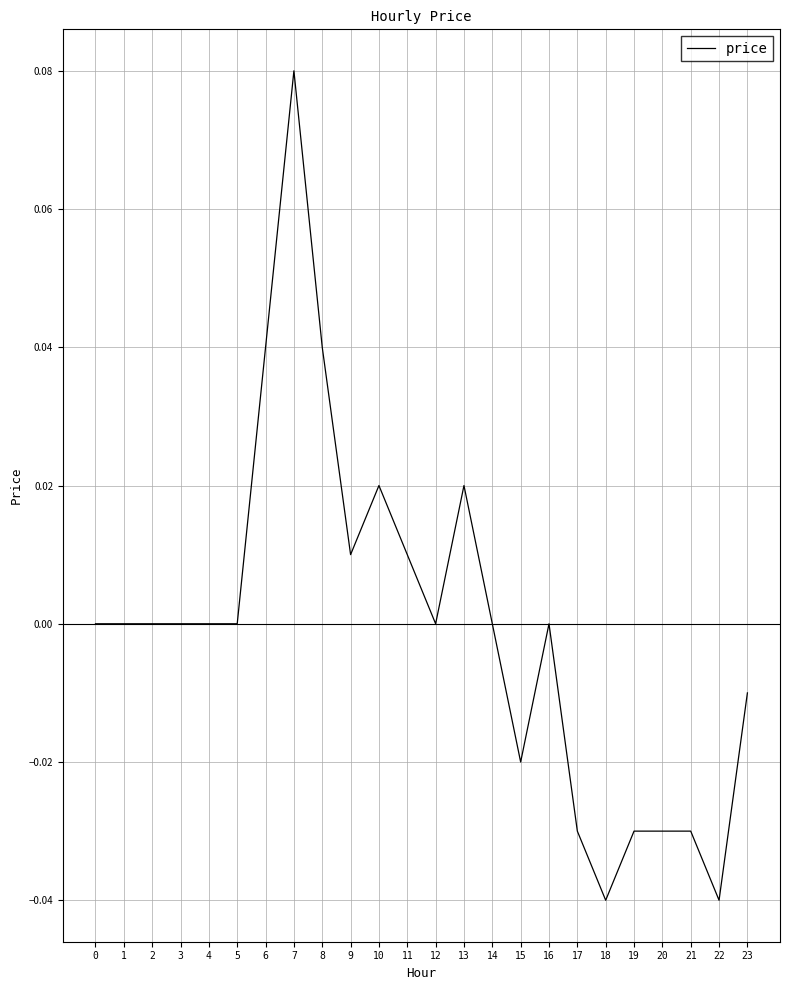

True or false: the data has more than 0 interior local peaks.

True